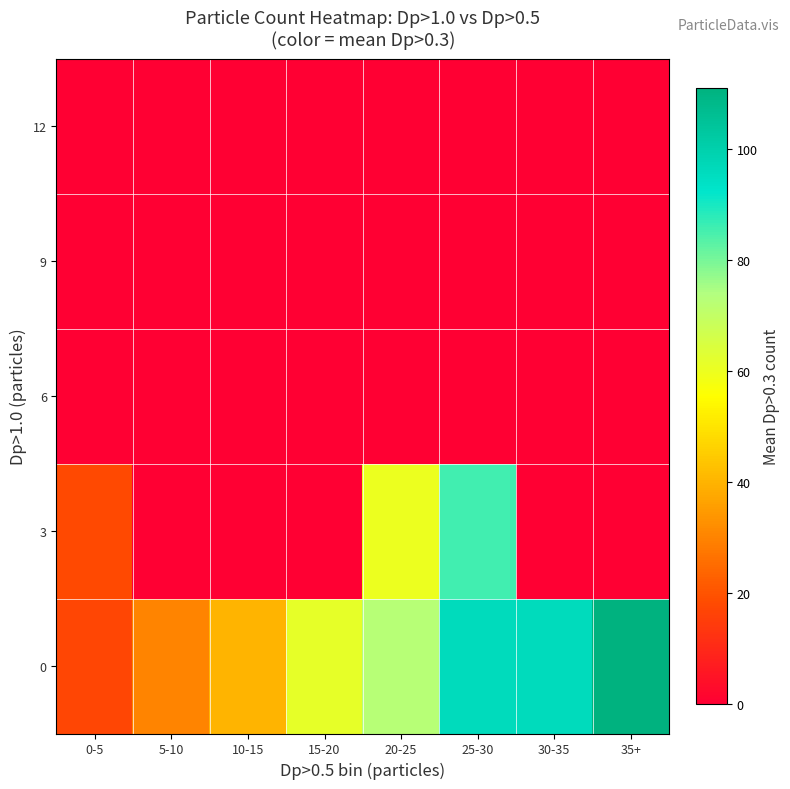

List the series in order of their peak value, highest first.

0, 3, 6, 9, 12